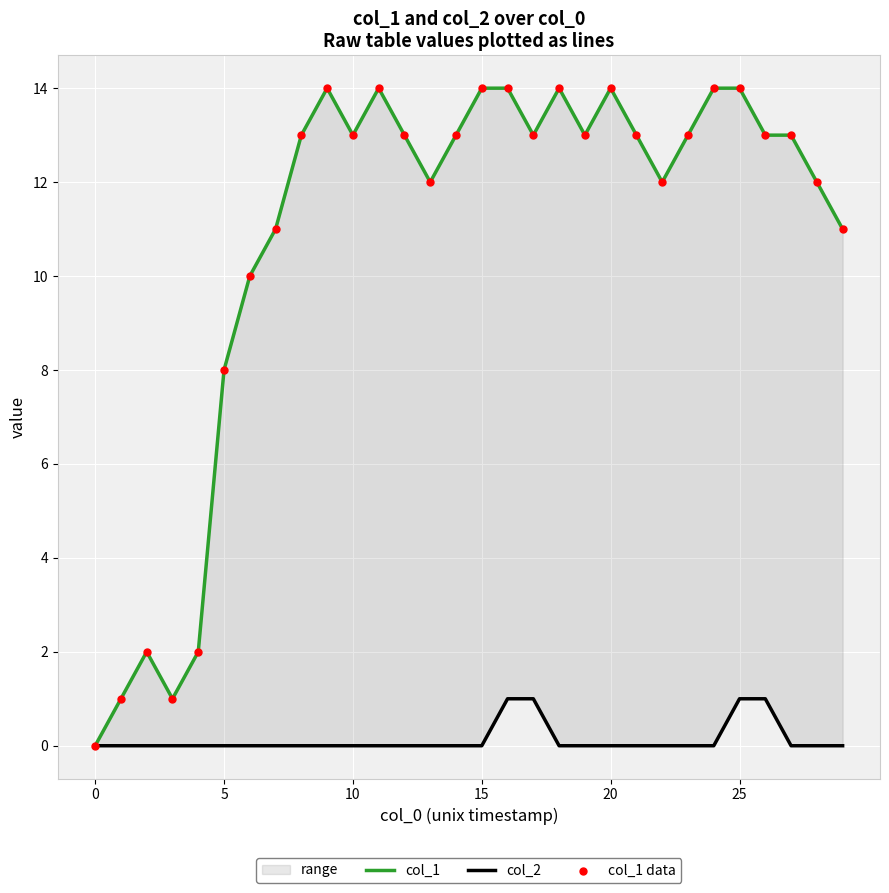

At how many categories does at least one series exceed 1?

27